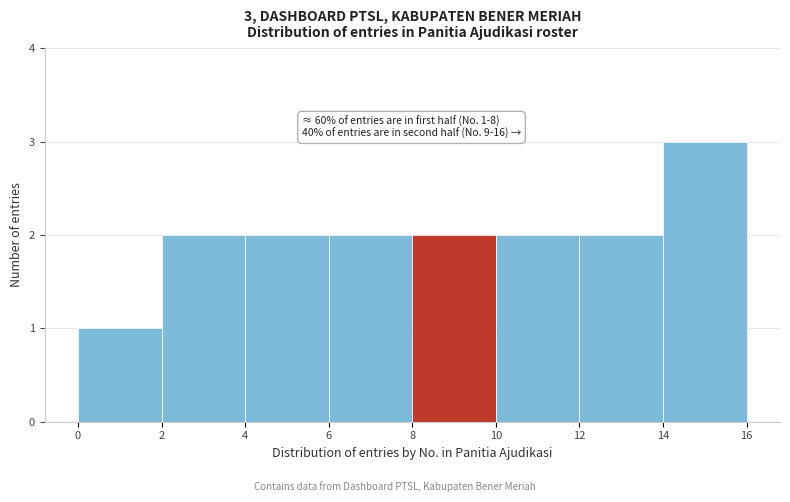

Over which range of the x-axis is the bar tallest?

14 to 16